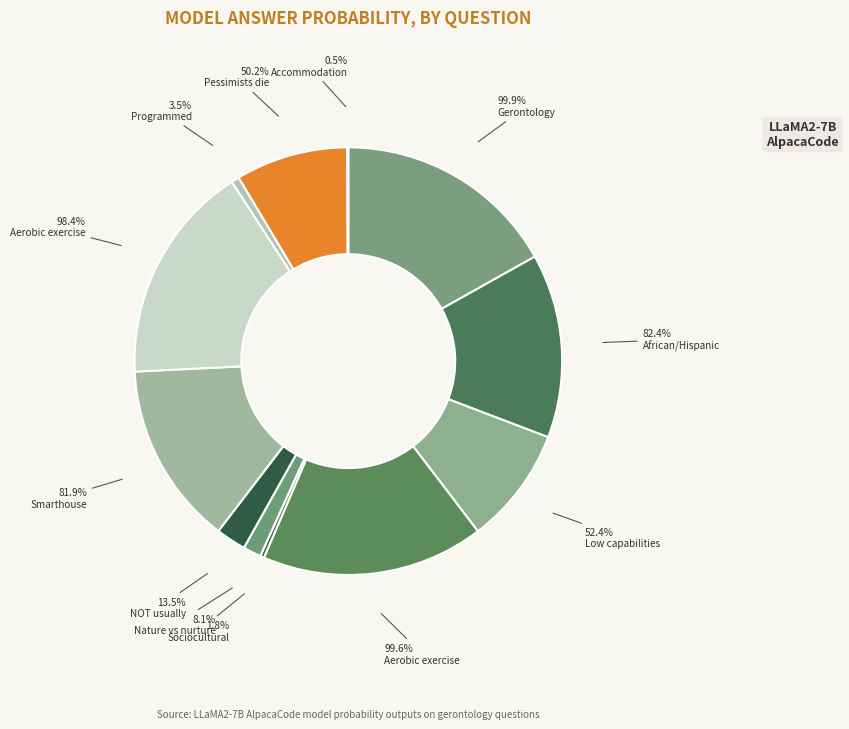

How many slices are in this pie chart?

12